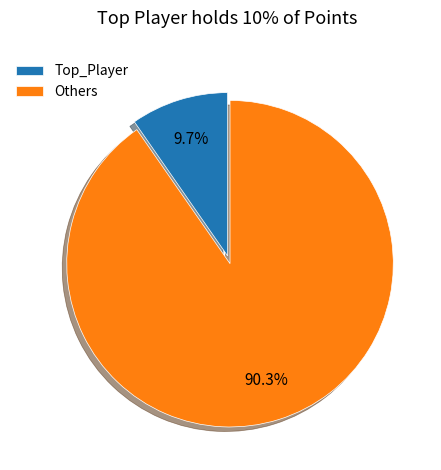

To the nearest percent, what is the average slice percentage?

50%